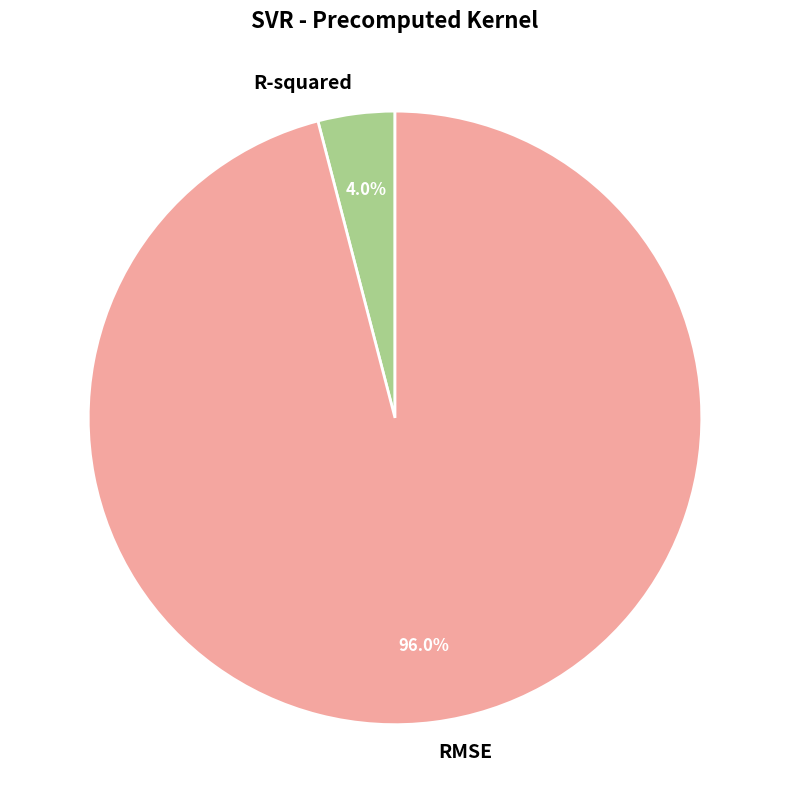

What is the largest slice in the pie chart?

RMSE